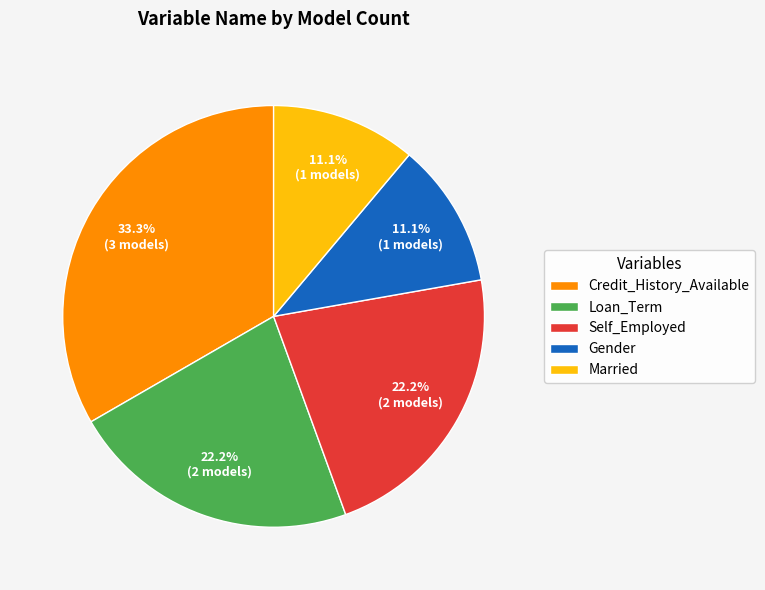

What percentage is NOT represented by Gender?

88.9%